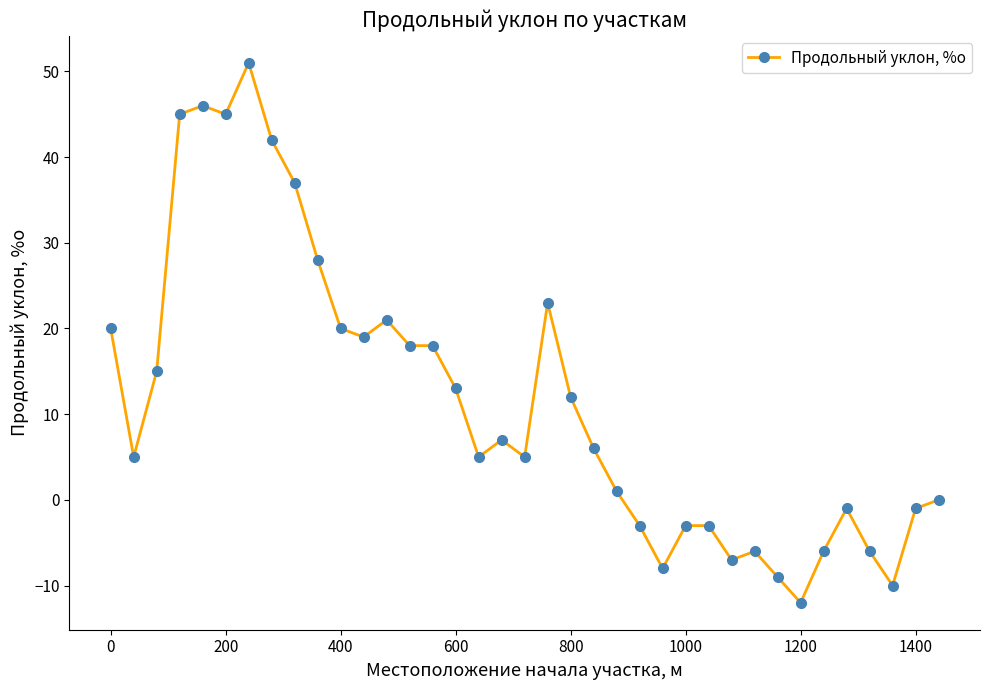

What is the value of the 30th point from the left?

-9